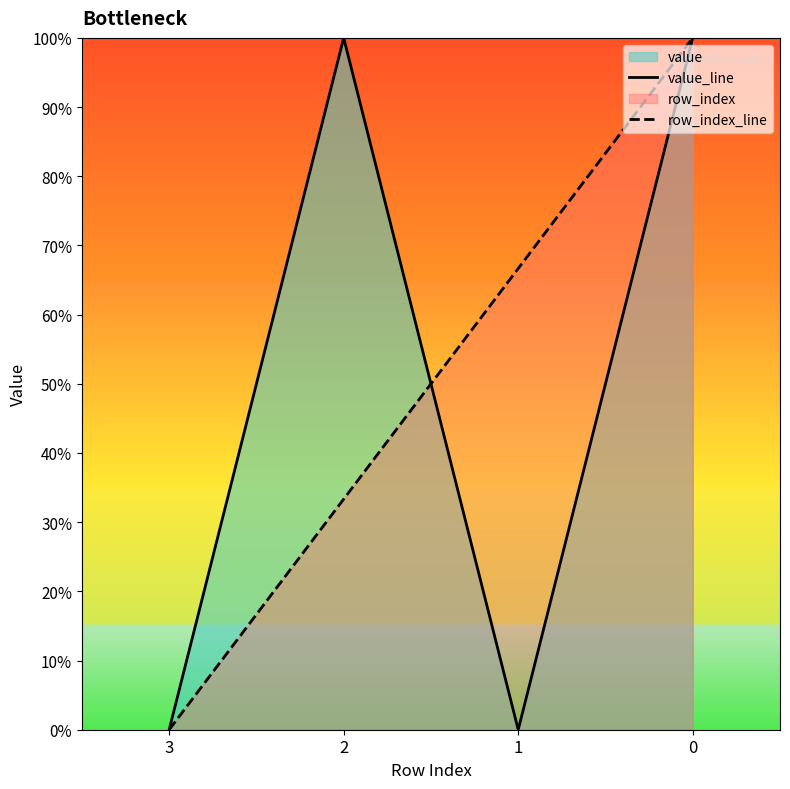

True or false: value_line has a value of 0.4 at 3.

False